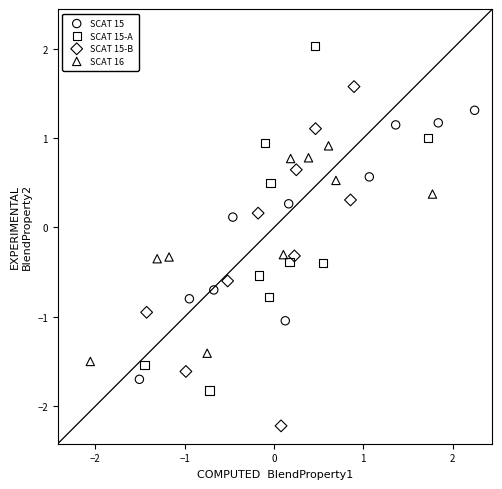

Which series reaches the minimum Y coordinate?

SCAT 15-B